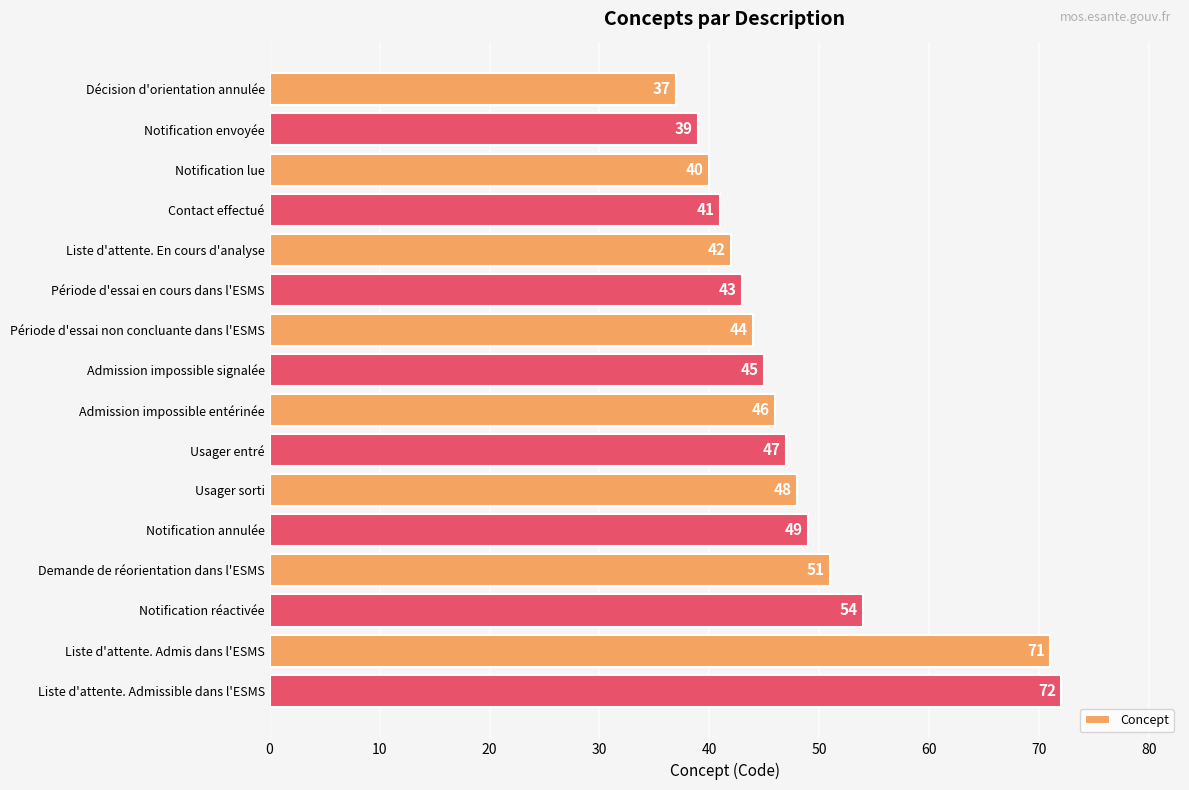

Is it true that the value at Période d'essai non concluante dans l'ESMS is 44?

True